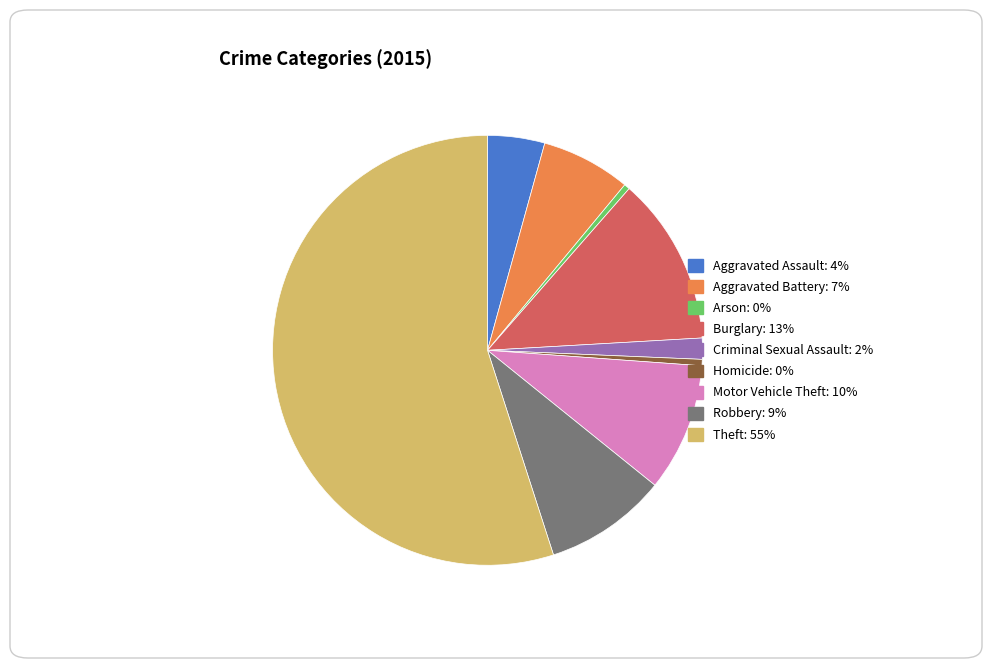

Combined, do Robbery and Homicide account for over 50%?

No